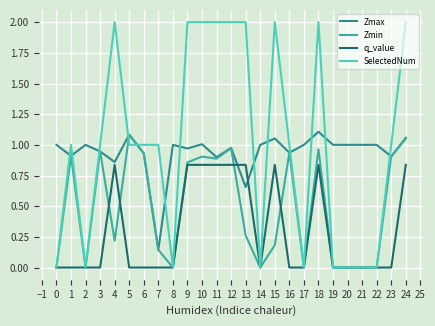

Between 0 and 16, which series saw the biggest shift?

SelectedNum